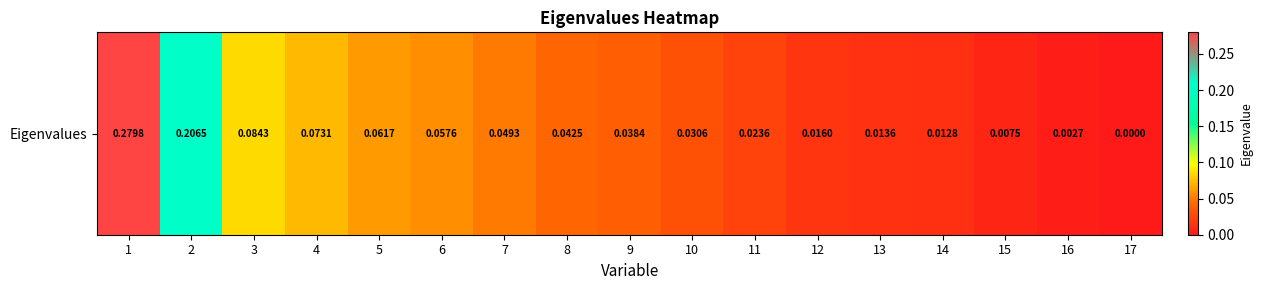

True or false: the data shows 0.0 at 10.

False